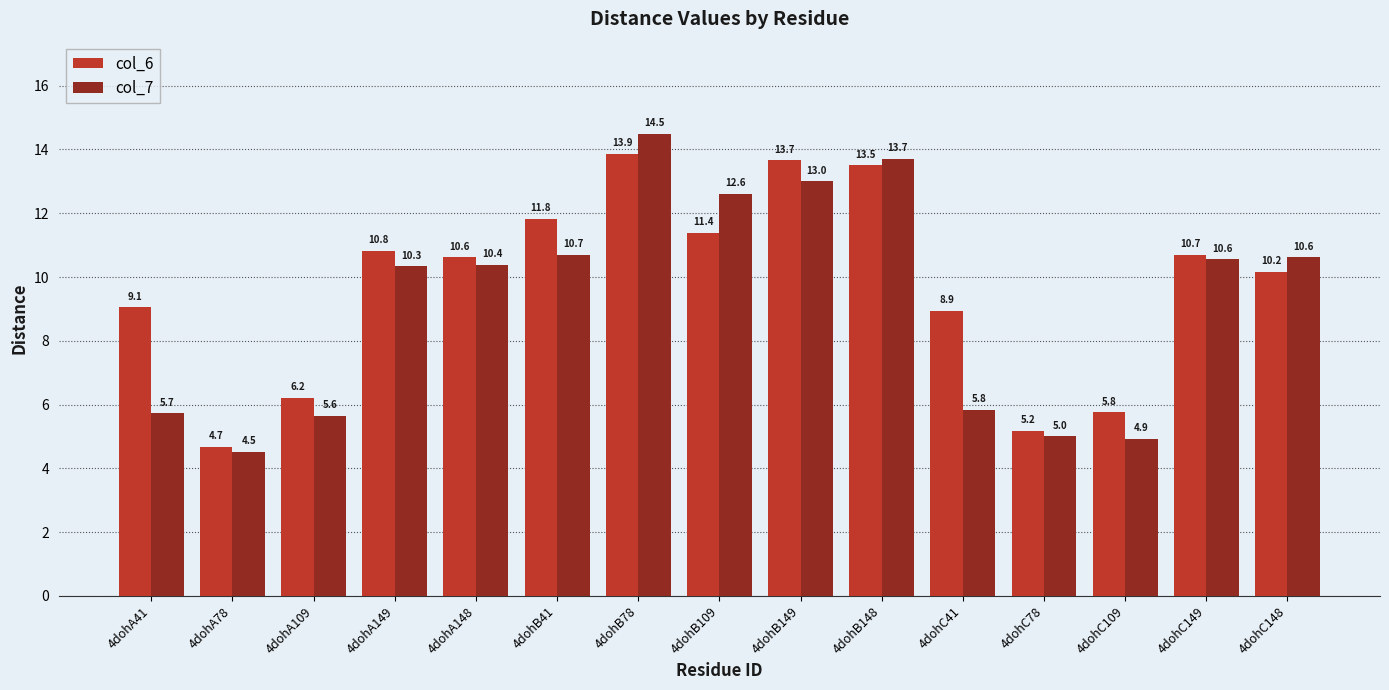

At which category is the sum across all series the highest?

4dohB78